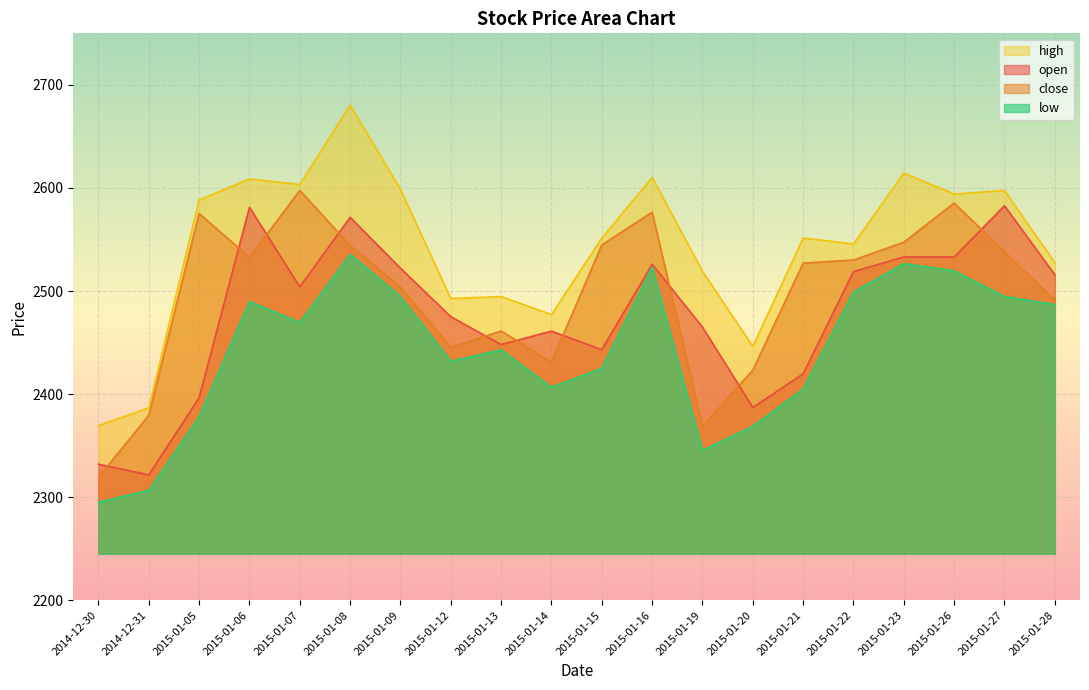

List the labels in order of low value, smallest first.

2014-12-30, 2014-12-31, 2015-01-19, 2015-01-20, 2015-01-05, 2015-01-21, 2015-01-14, 2015-01-15, 2015-01-12, 2015-01-13, 2015-01-07, 2015-01-28, 2015-01-06, 2015-01-09, 2015-01-27, 2015-01-22, 2015-01-26, 2015-01-16, 2015-01-23, 2015-01-08